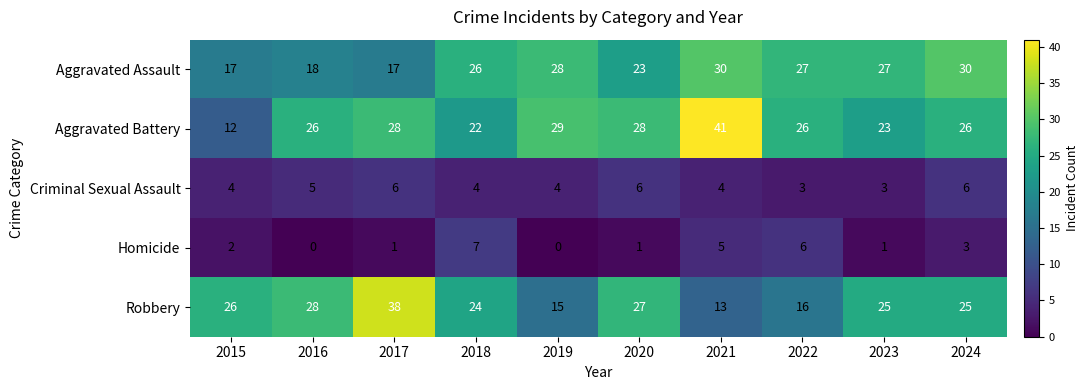

Between 2016 and 2024, which series saw the biggest shift?

Aggravated Assault